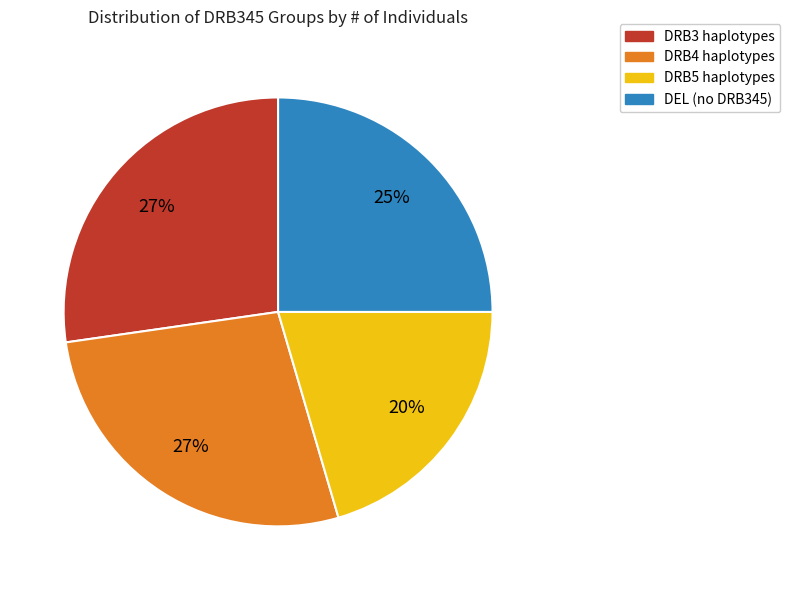

Does DRB5 haplotypes account for over 50% of the chart?

No